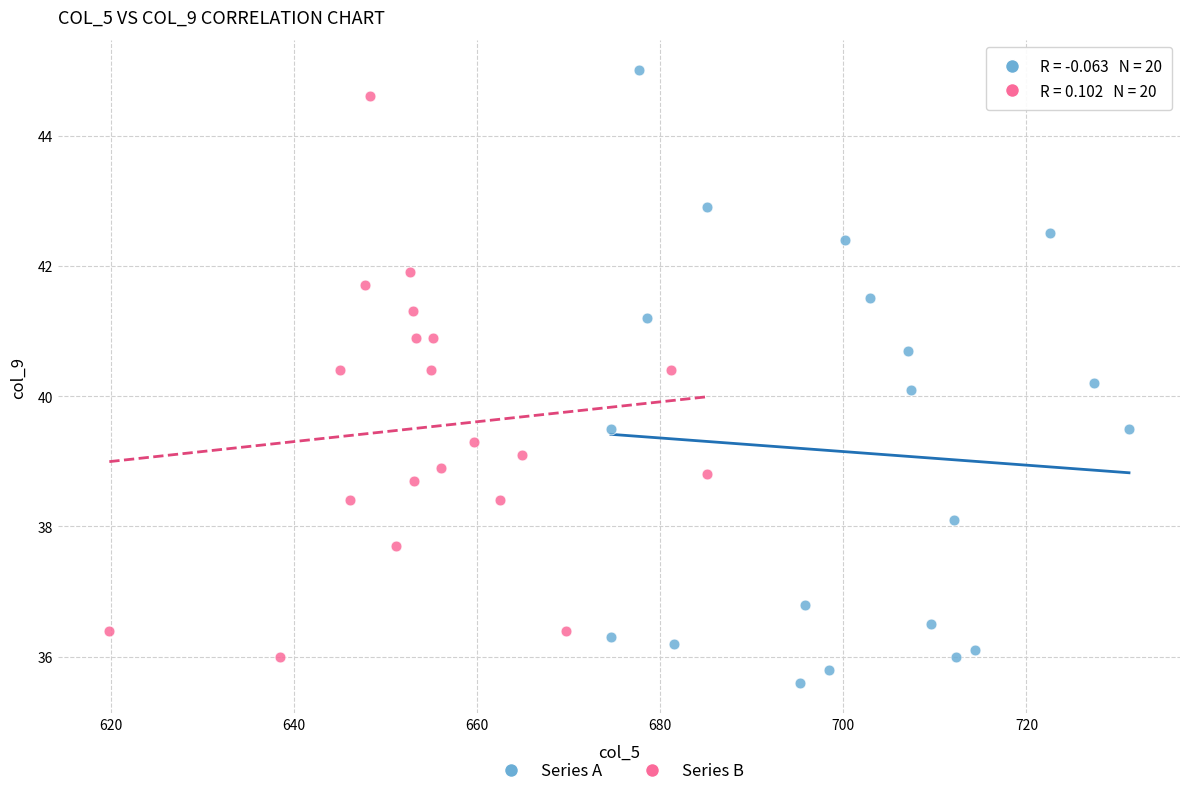

What are all the series names shown in the legend?

Series A, Series B